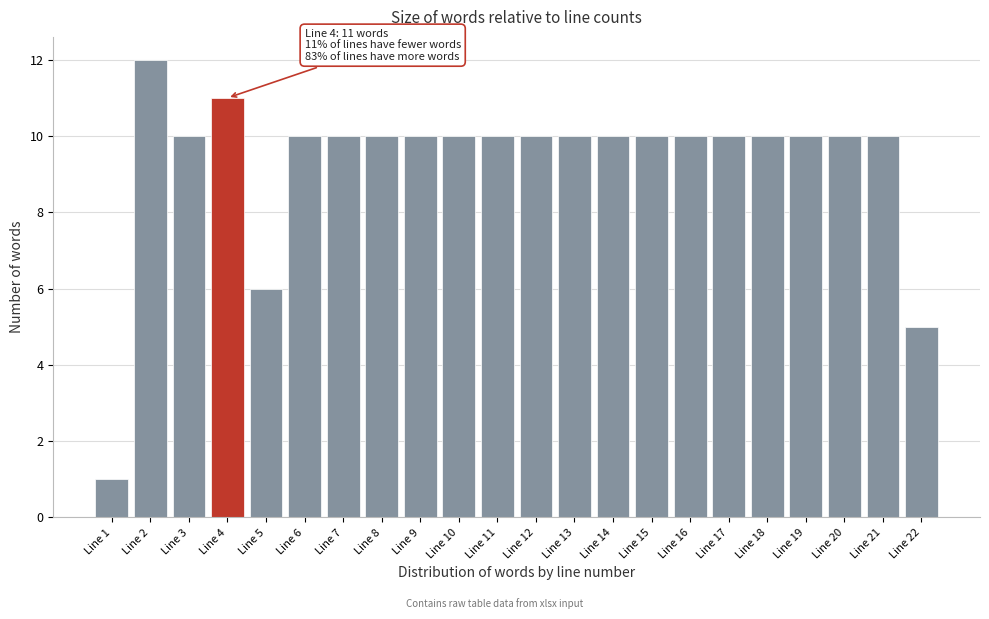

Reading left to right, what are all the values shown in this chart?

Line 1=1	Line 2=12	Line 3=10	Line 4=11	Line 5=6	Line 6=10	Line 7=10	Line 8=10	Line 9=10	Line 10=10	Line 11=10	Line 12=10	Line 13=10	Line 14=10	Line 15=10	Line 16=10	Line 17=10	Line 18=10	Line 19=10	Line 20=10	Line 21=10	Line 22=5